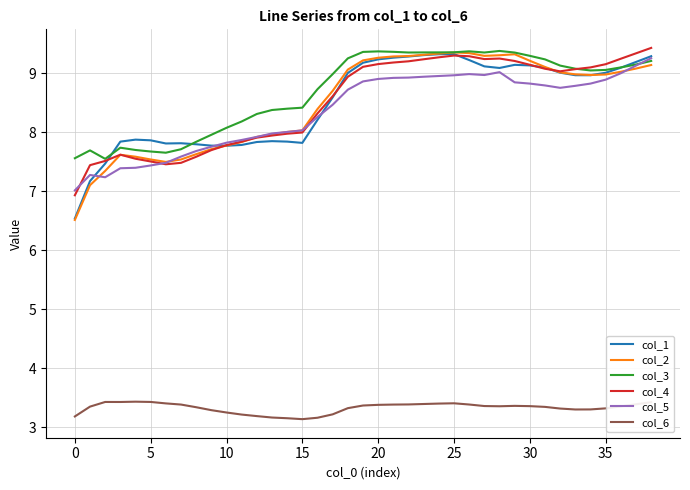

True or false: col_6 and col_3 intersect in this chart.

False